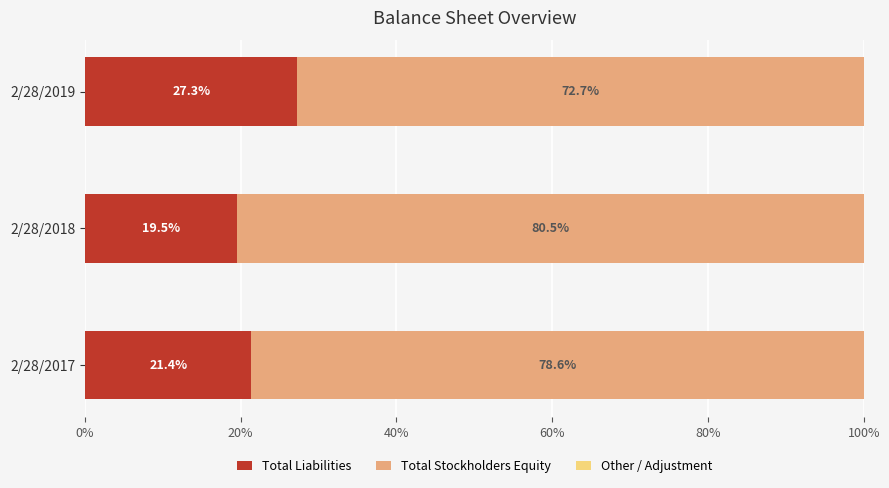

What is the total value across all series at 2/28/2019?

100.0